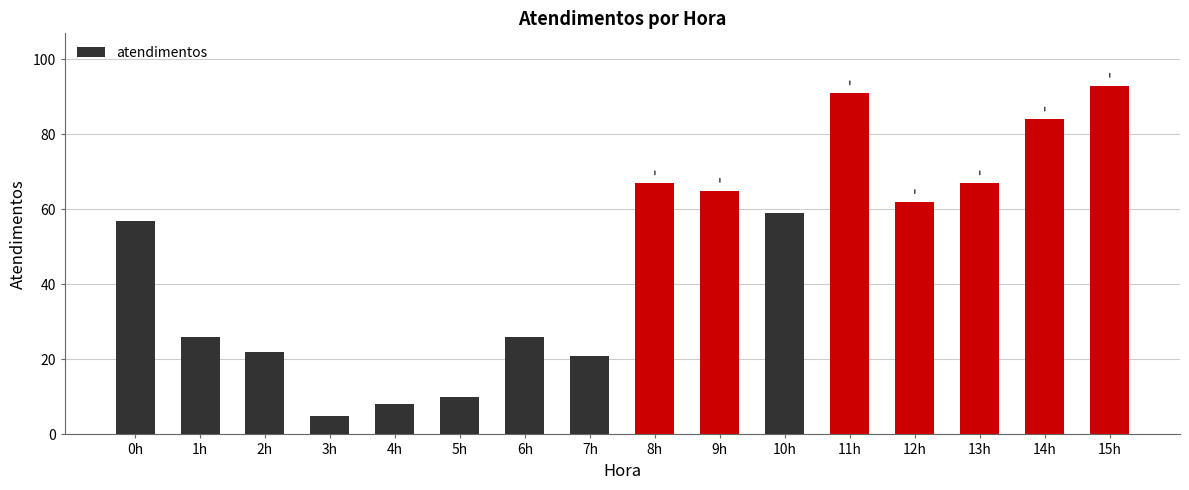

How many values are below 59?

8